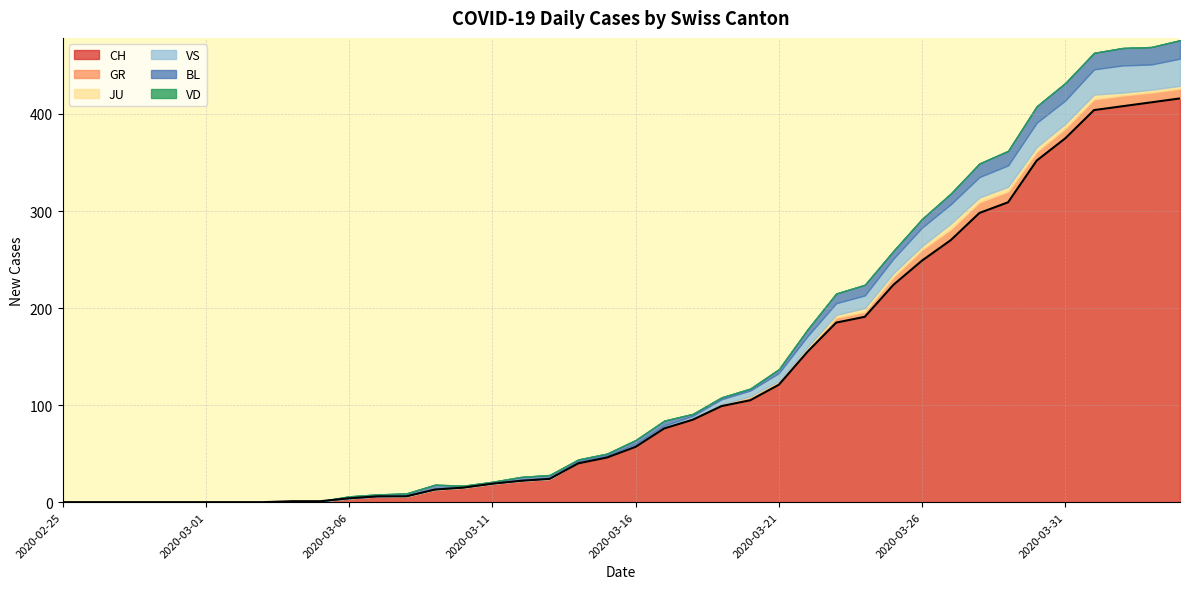

Reading left to right, extract all data points from this chart.

0	0	0	0	0	0	0	0	1	1	4	6	6	13	15	19	22	24	40	46	57	76	85	99	105	121	155	185	191	224	249	270	298	309	352	375	404	408	412	416